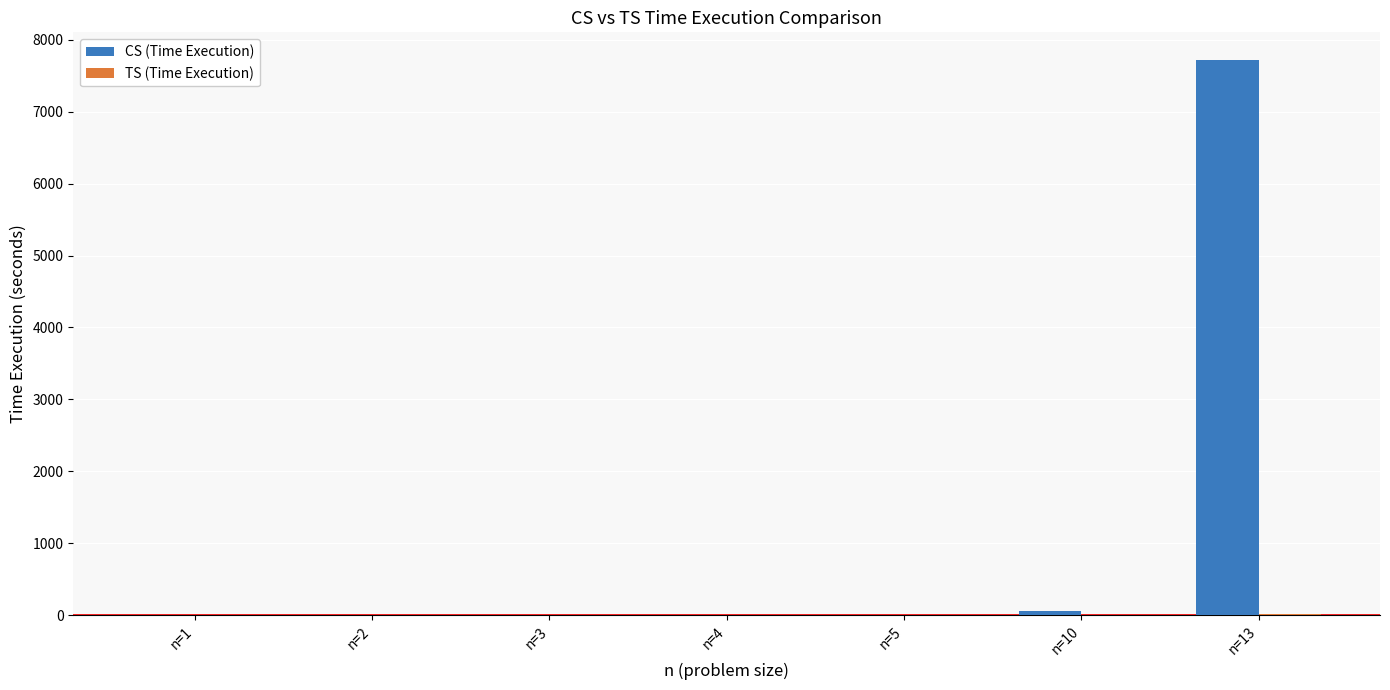

What is the greatest value displayed?

7717.6